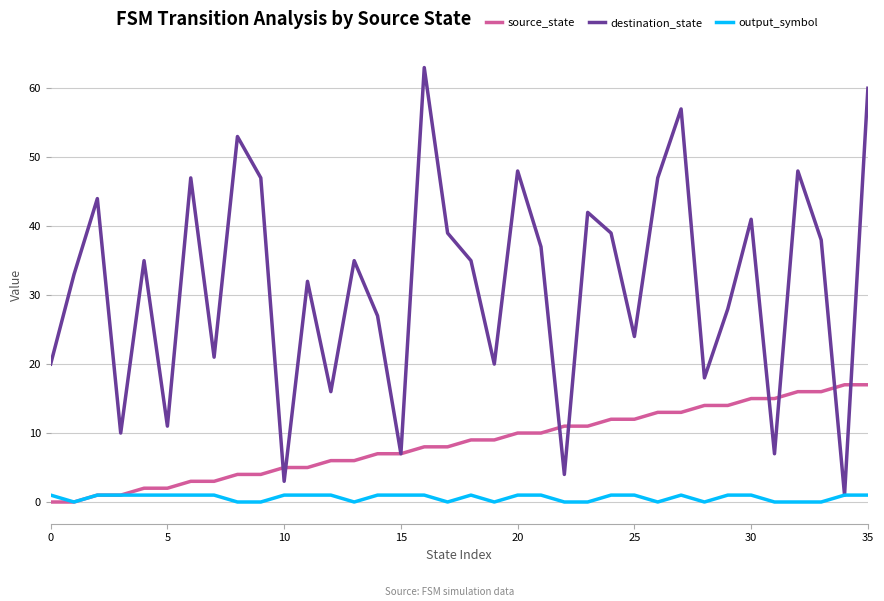

True or false: destination_state has more than 1 interior local peaks.

True